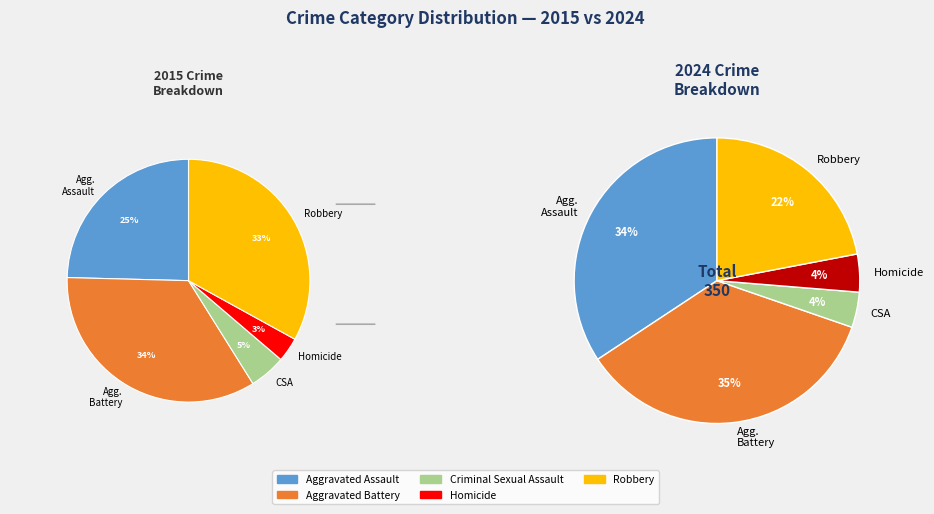

Combined, what portion of the pie is Aggravated Battery and Aggravated Assault?

58.9%